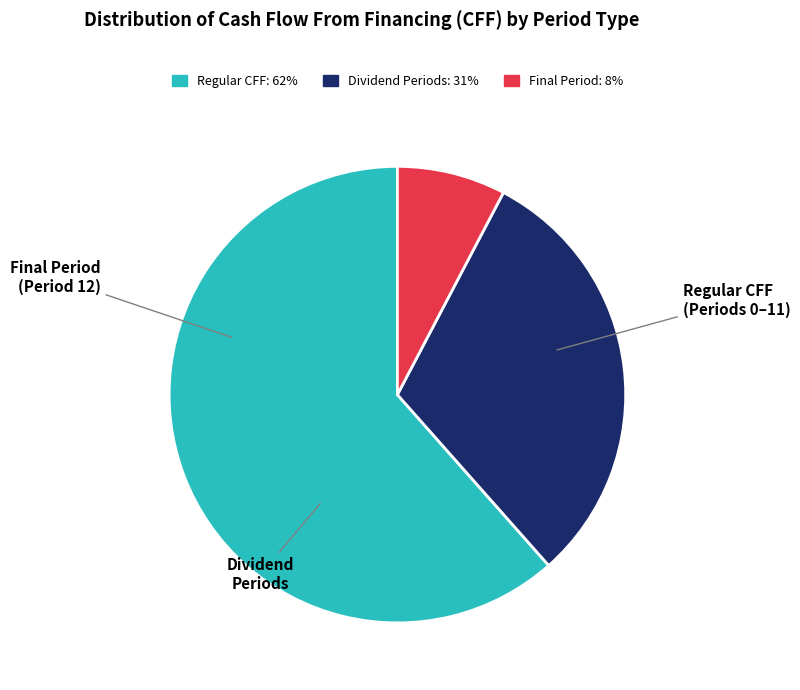

Does any single category account for the majority?

Yes